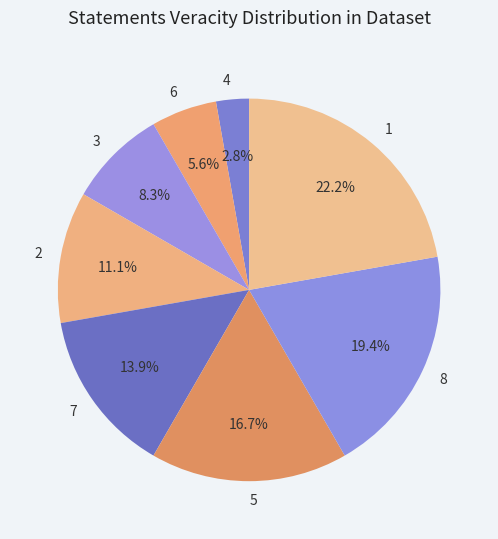

Which category has the smallest portion of the pie?

4